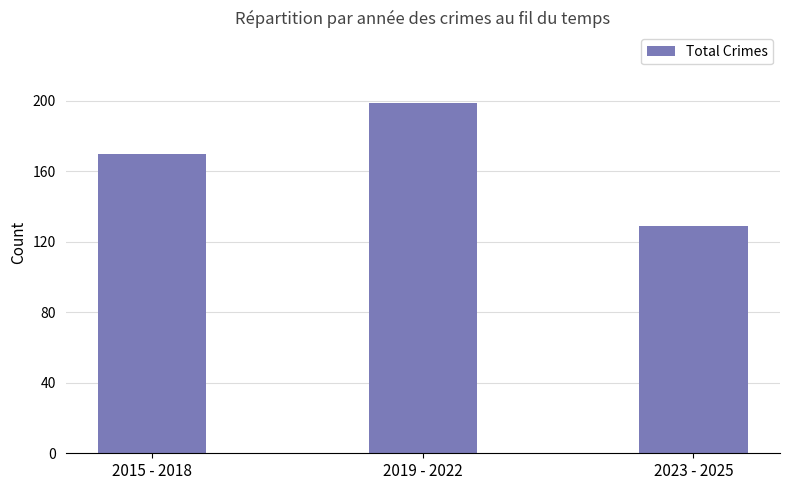

Rank the categories by value from highest to lowest.

2019 - 2022, 2015 - 2018, 2023 - 2025